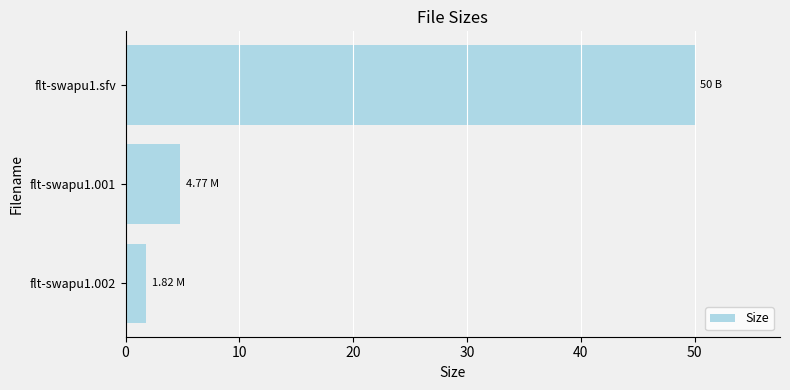

What is the change in value from flt-swapu1.002 to flt-swapu1.sfv?

+48.2